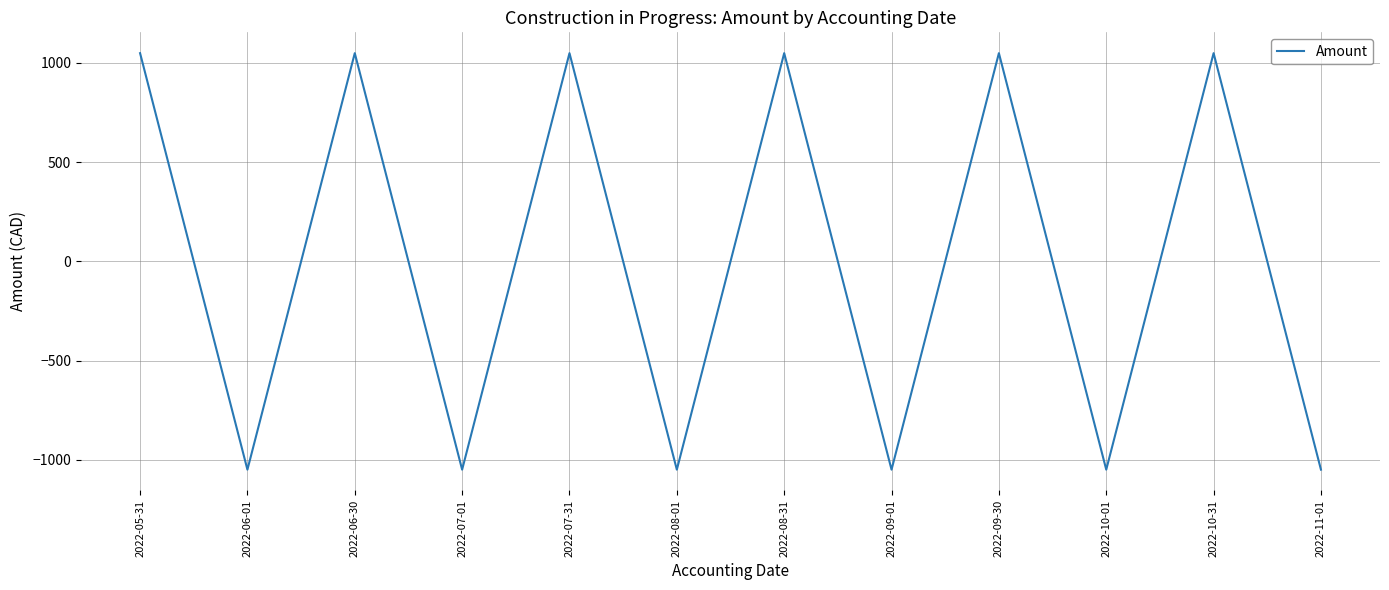

How many distinct data groups are displayed?

1